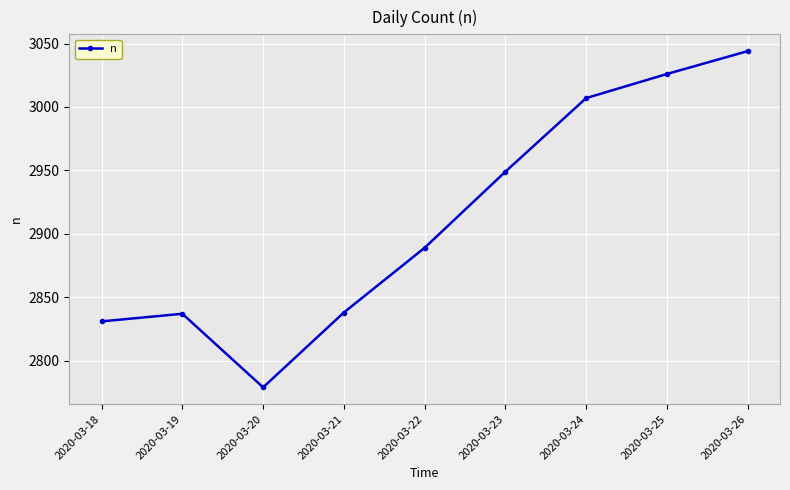

Which has a higher value, 2020-03-25 or 2020-03-23?

2020-03-25